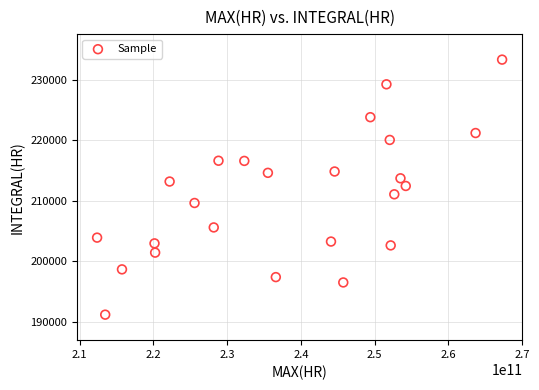

Count the number of points in this scatter plot.

24